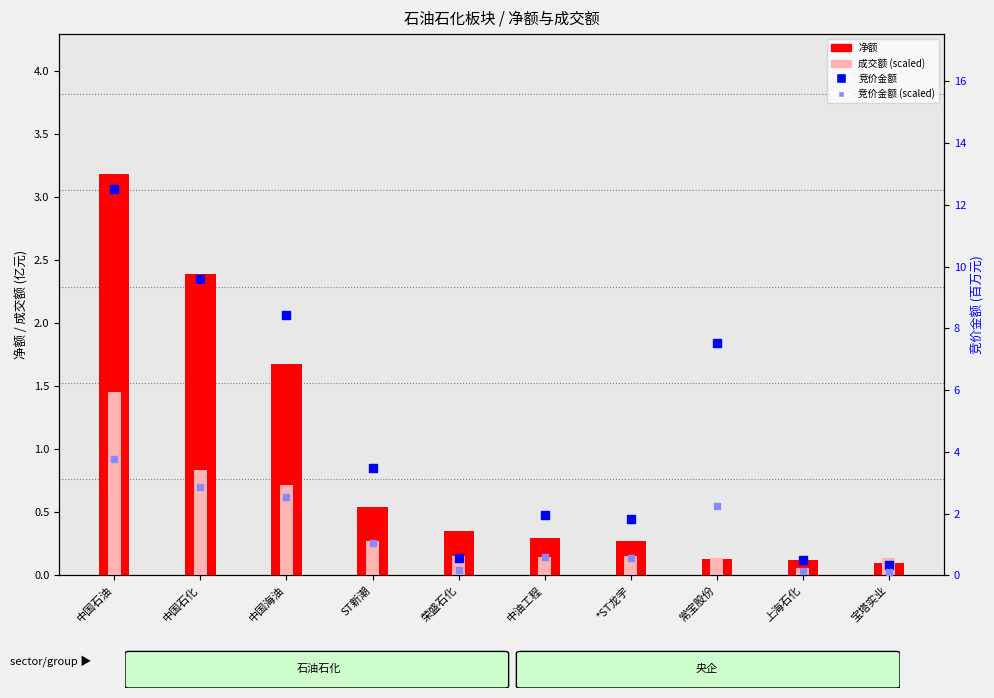

Is the value of 净额 at 中国海油 greater than the value of 成交额(scaled) at 中国石油?

Yes